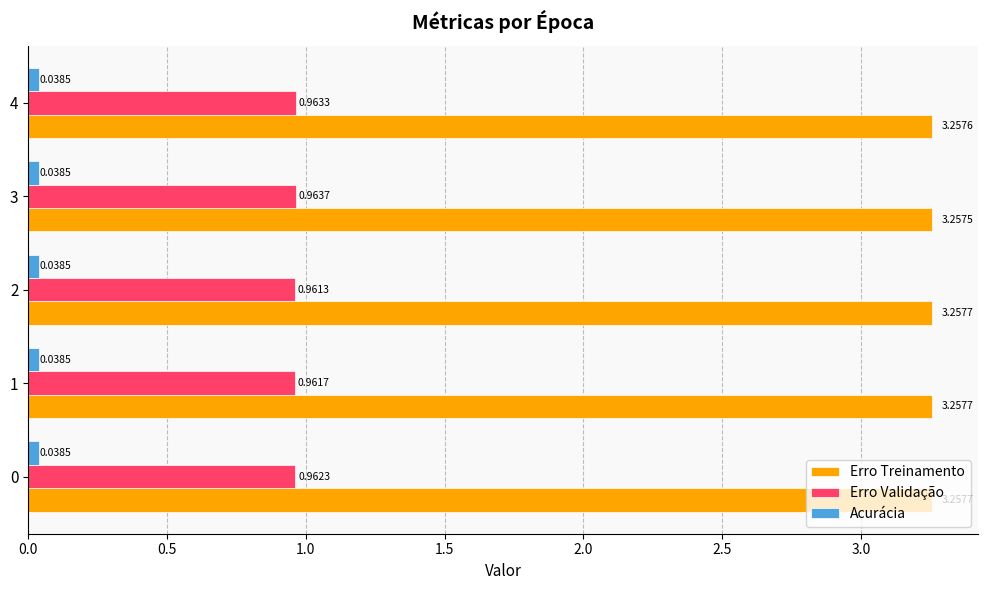

List the series in order of their peak value, highest first.

Erro Treinamento, Erro Validação, Acurácia